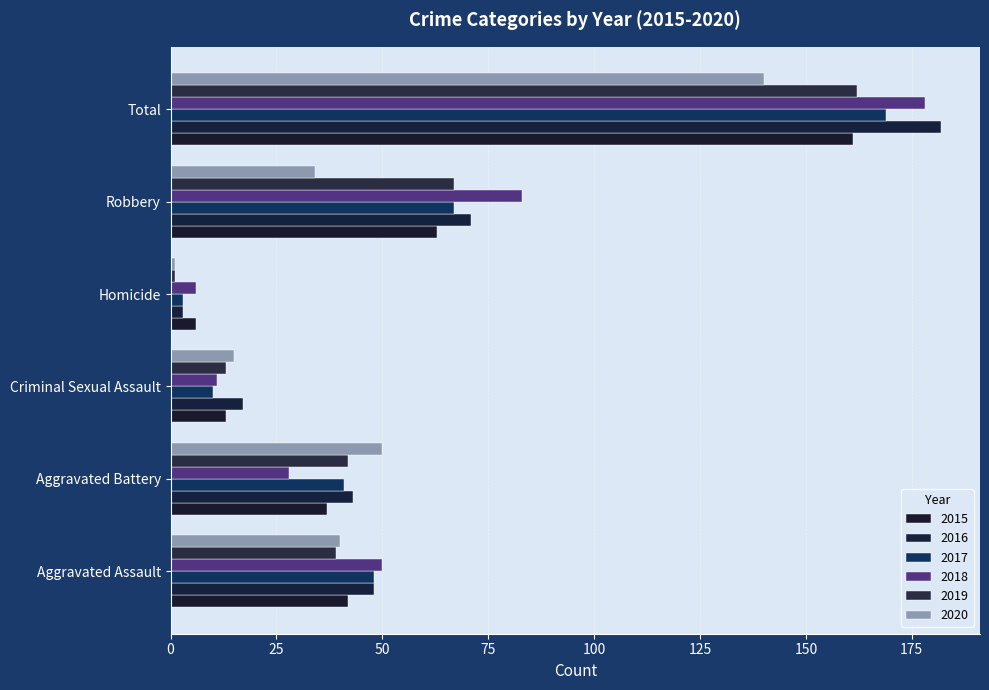

Count the number of categories in the chart.

6